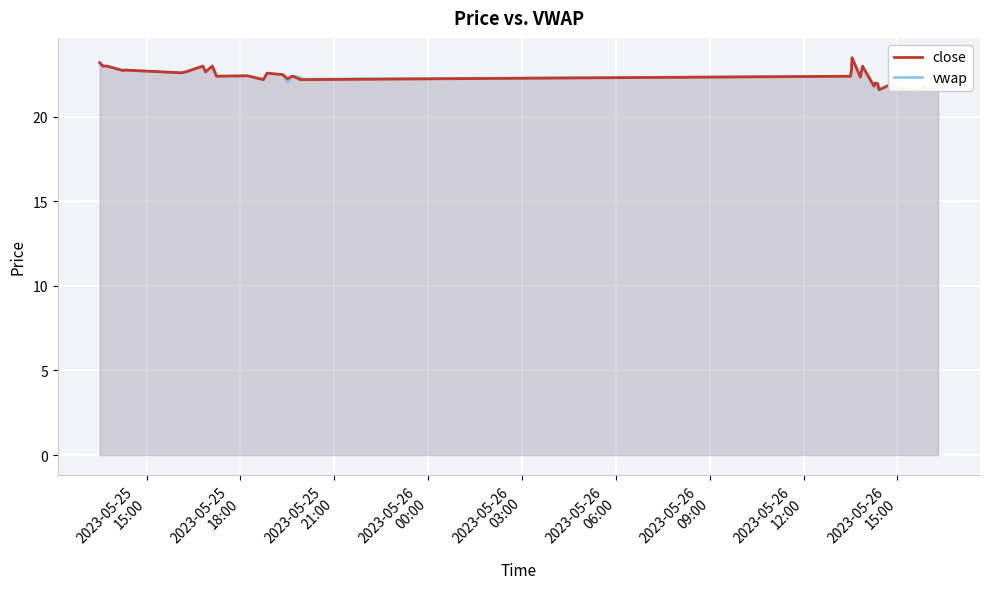

Does the chart display data point markers on the line(s)?

No